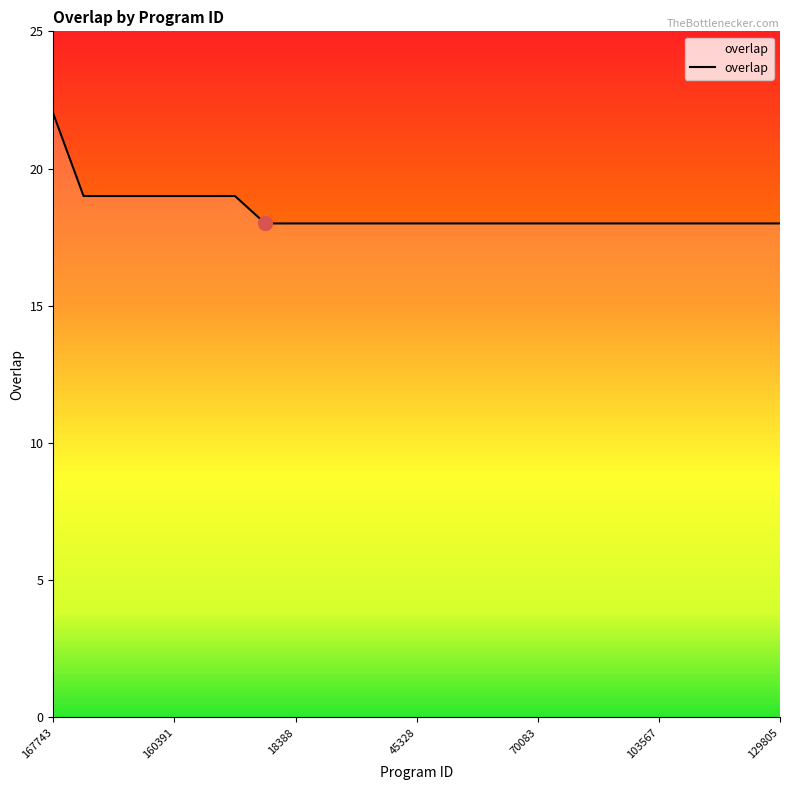

What is the difference between the maximum and minimum values?

4